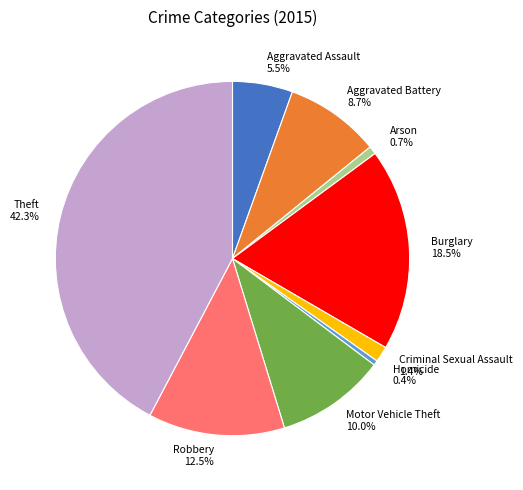

Which has a higher value, Arson or Criminal Sexual Assault?

Criminal Sexual Assault